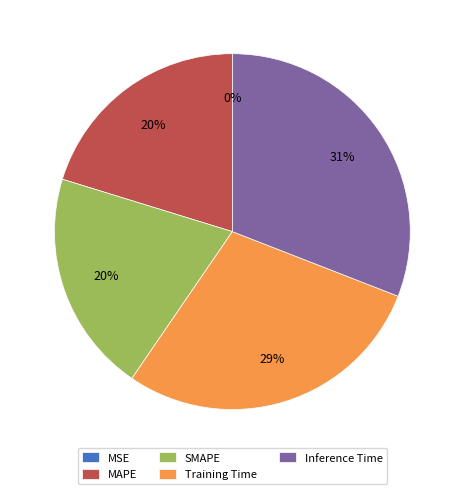

To the nearest percent, what is the average slice percentage?

20%